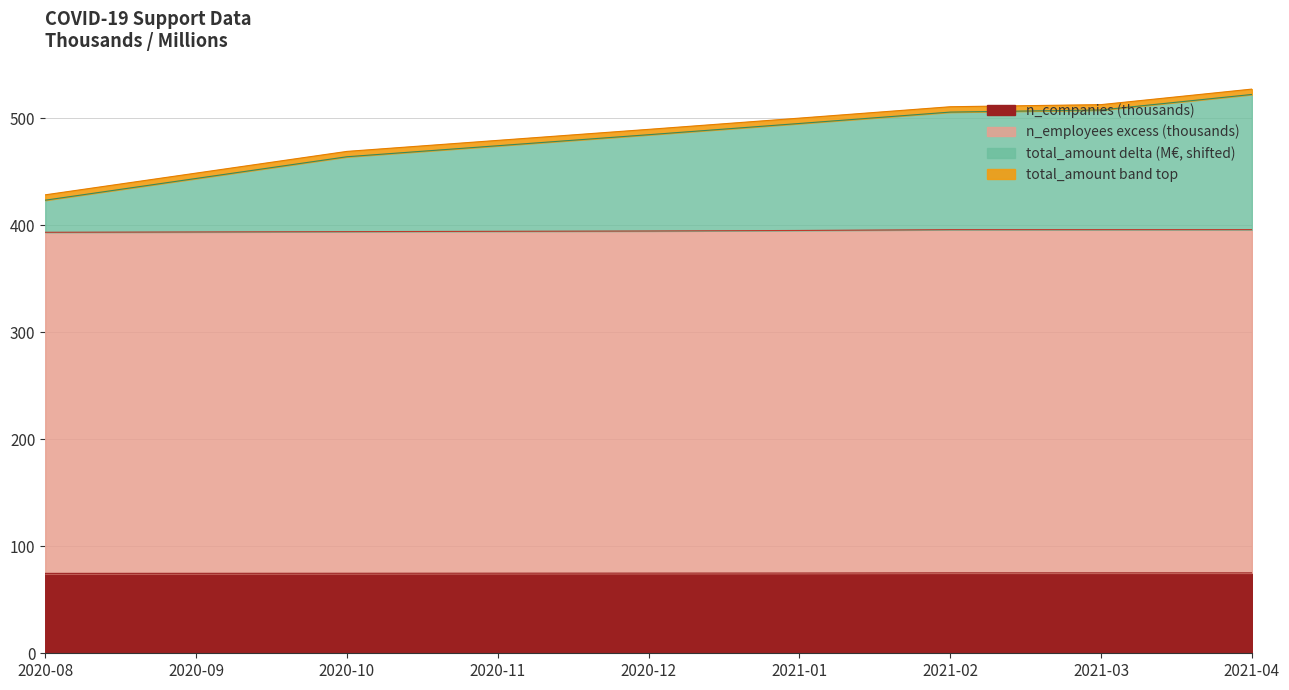

The value of n_employees at 2020-10 is 662.5. True or false?

False